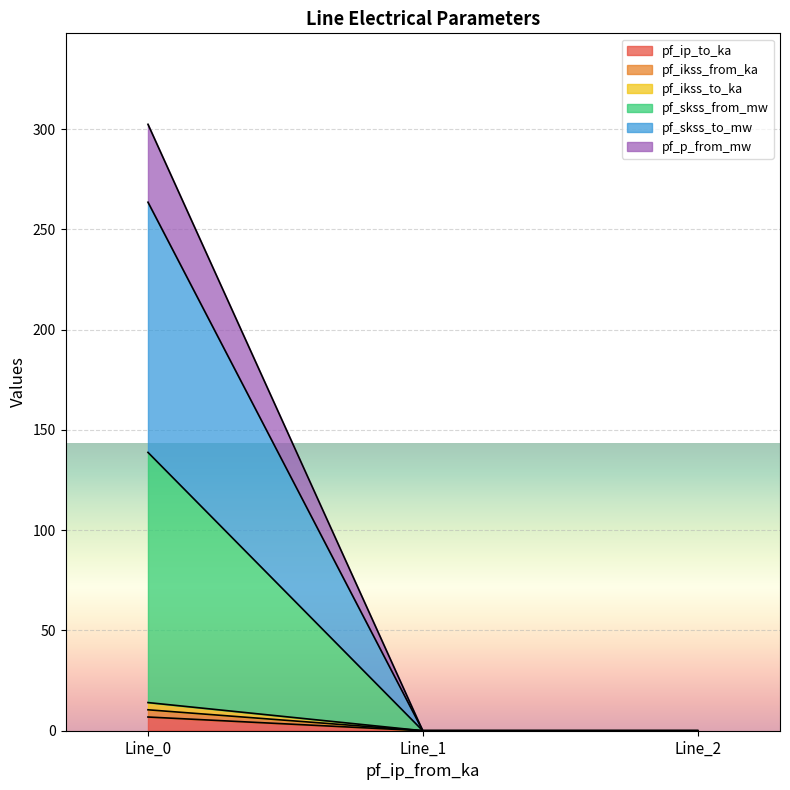

List the labels in order of pf_ip_to_ka value, smallest first.

Line_2, Line_1, Line_0